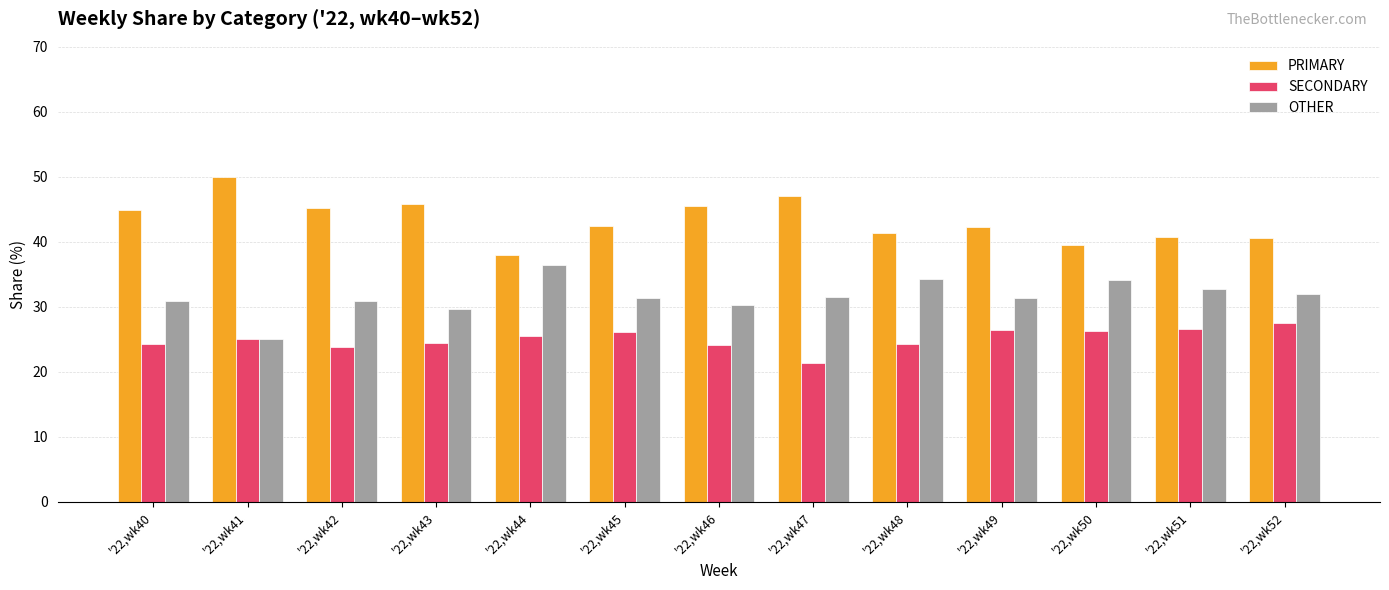

Read the SECONDARY value at '22,wk40.

24.2